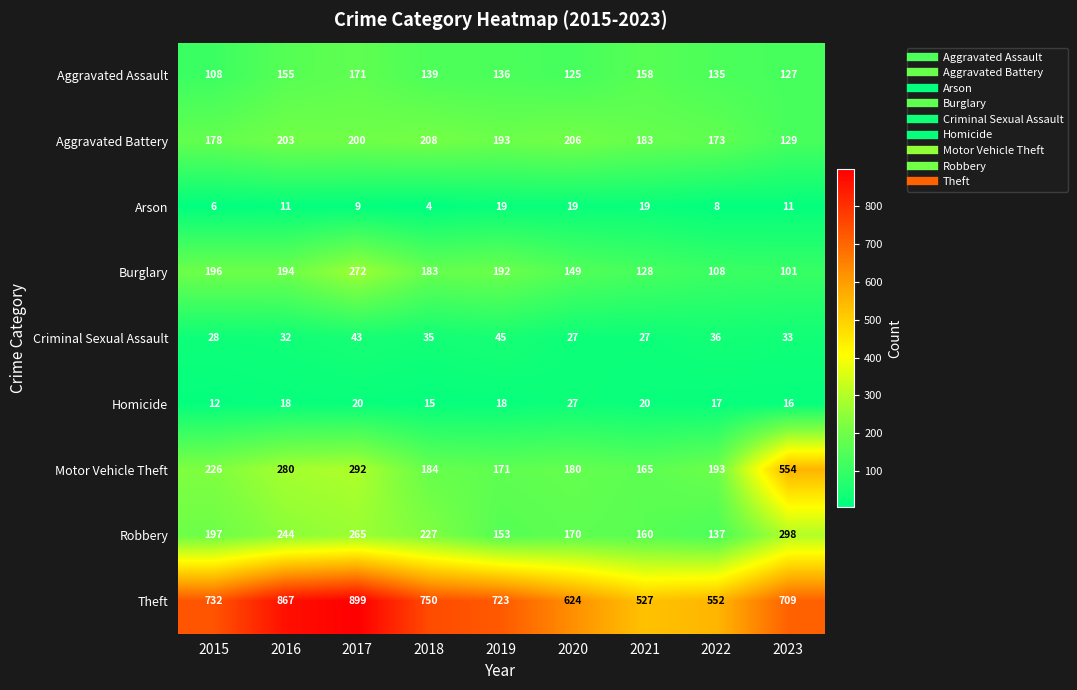

Between 2019 and 2021, which series saw the biggest shift?

Theft